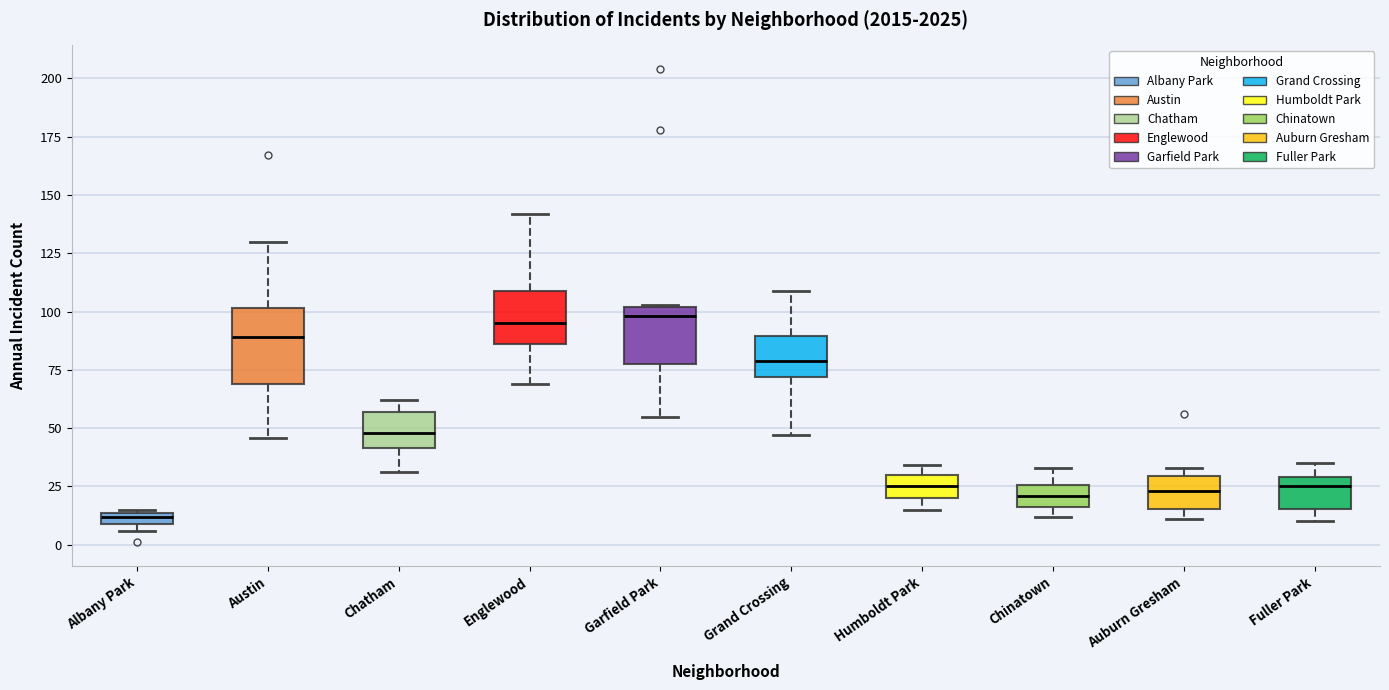

Comparing the boxes themselves (not the whiskers), which one is the tallest?

Austin